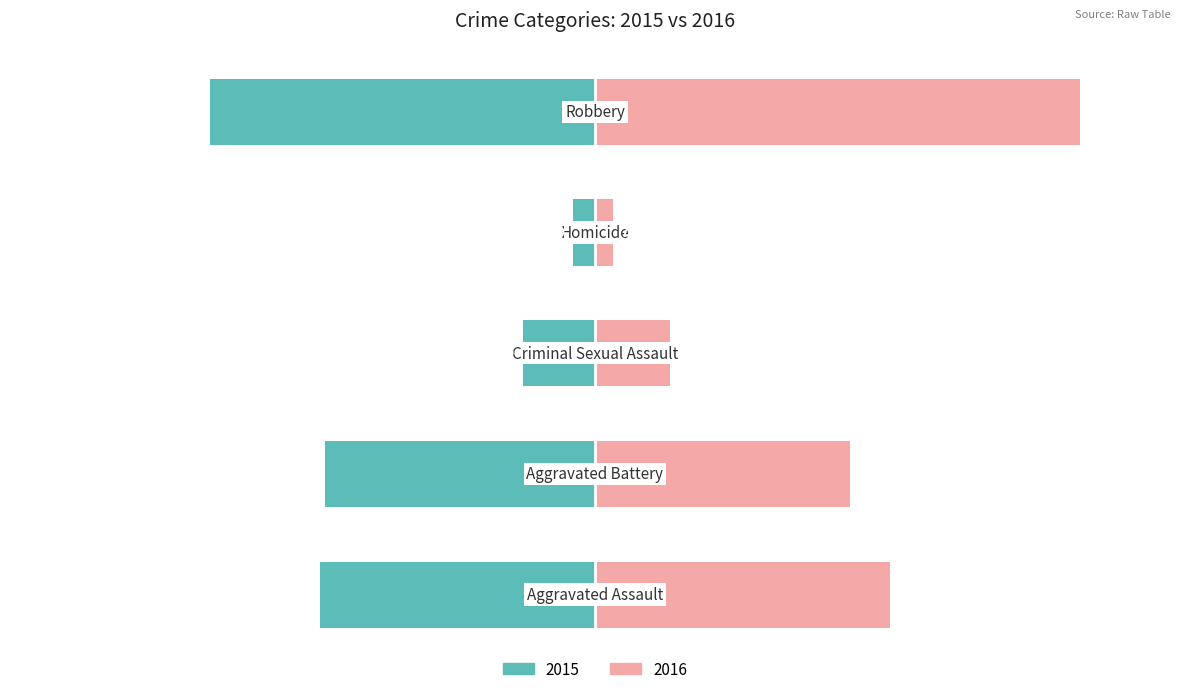

What is the greatest value displayed?

194